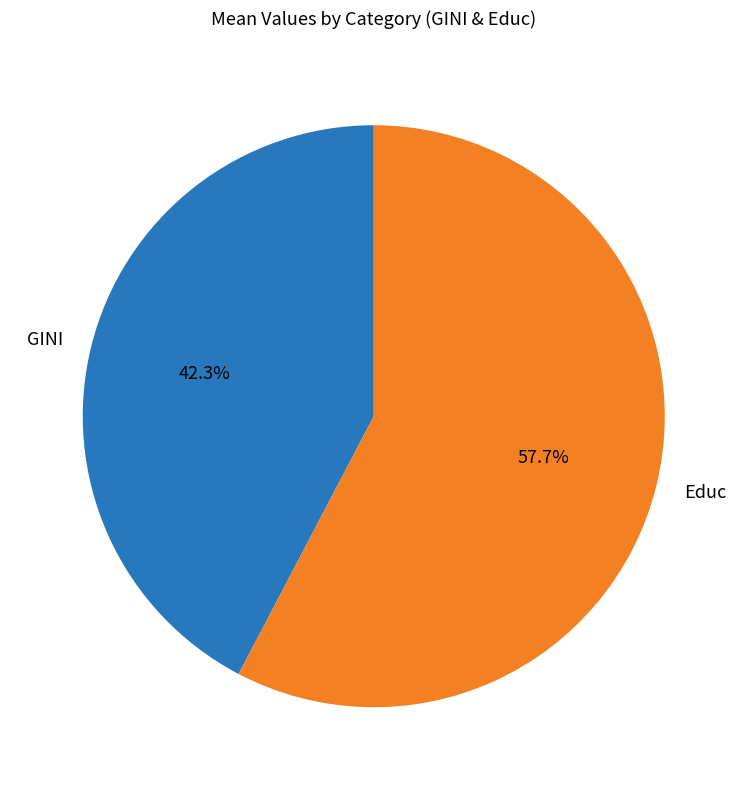

To the nearest percent, what portion does Educ represent?

58%